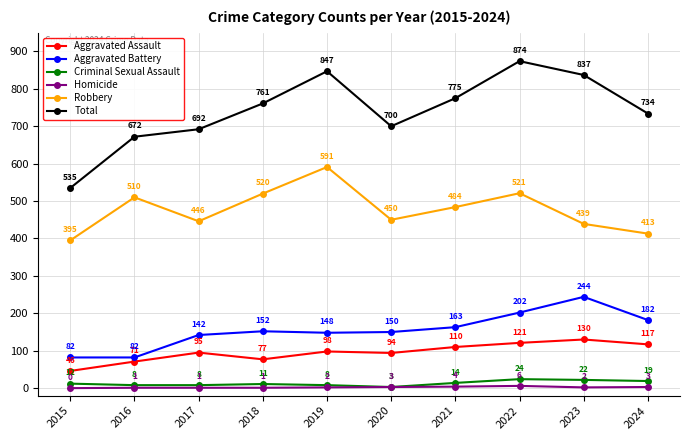

True or false: Criminal Sexual Assault and Robbery cross at least once.

False